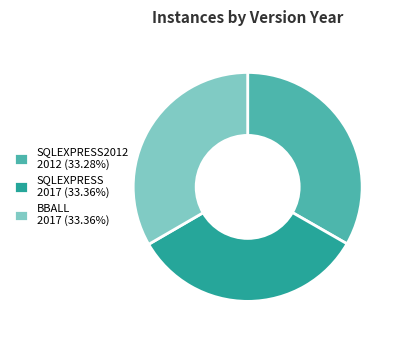

Approximately how many times larger is the value at SQLEXPRESS 2017 (33.36%) compared to BBALL 2017 (33.36%)?

1.0